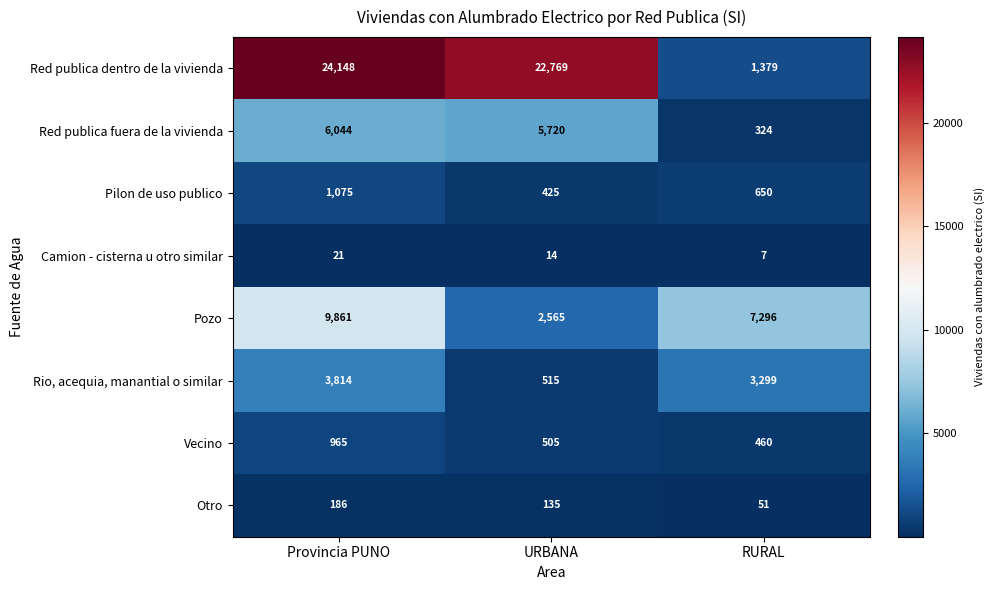

Which category has the lowest value across all series?

RURAL